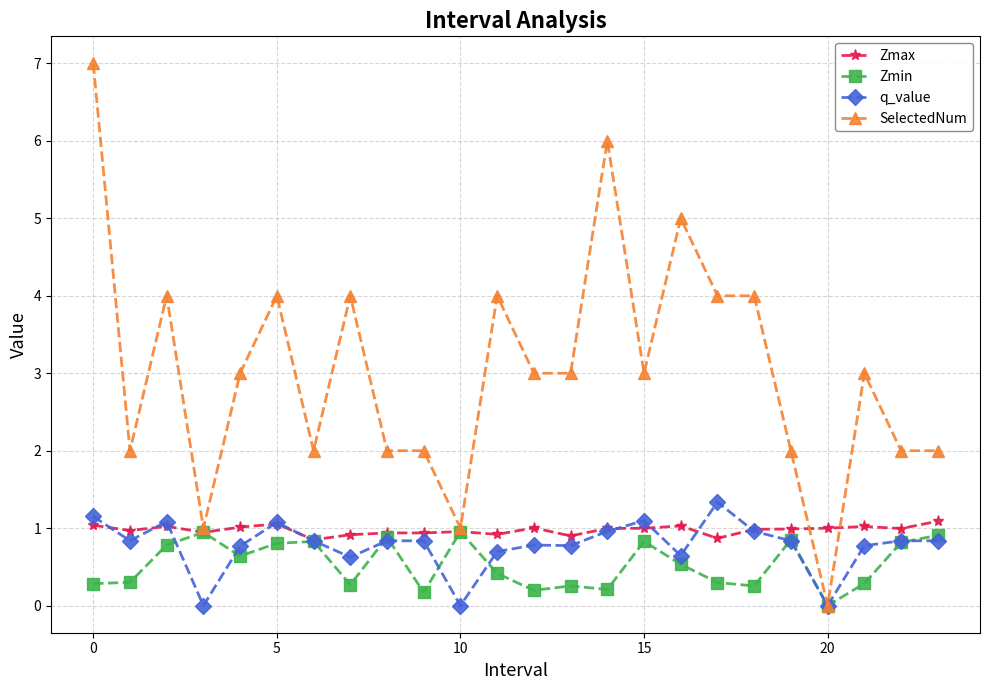

Which series has the largest range (max minus min)?

SelectedNum